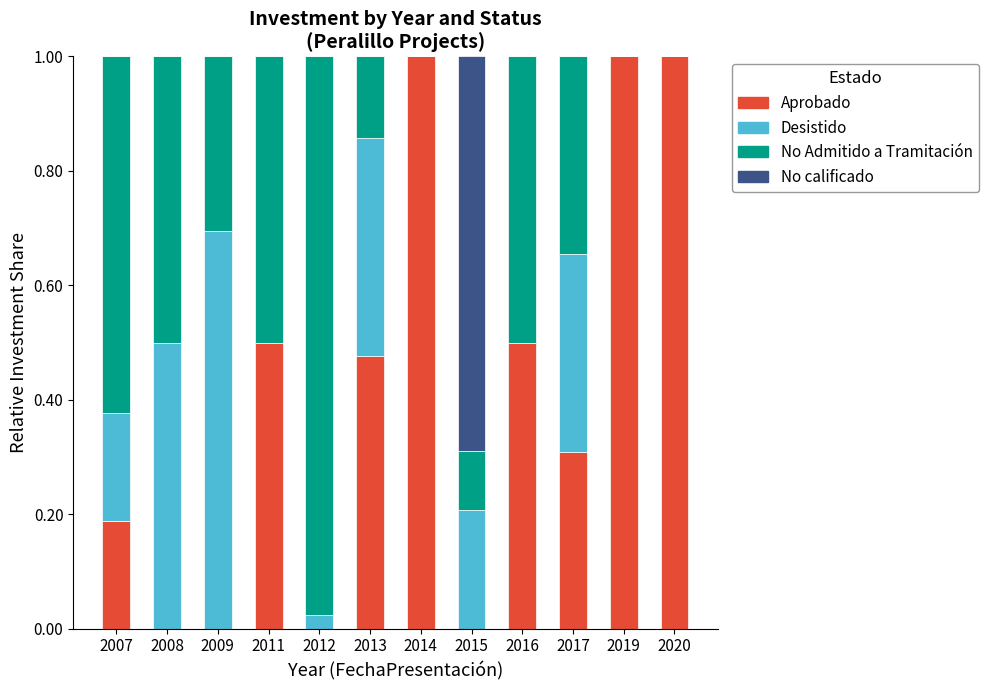

What value does the No Admitido a Tramitación series have at 2016?

0.5